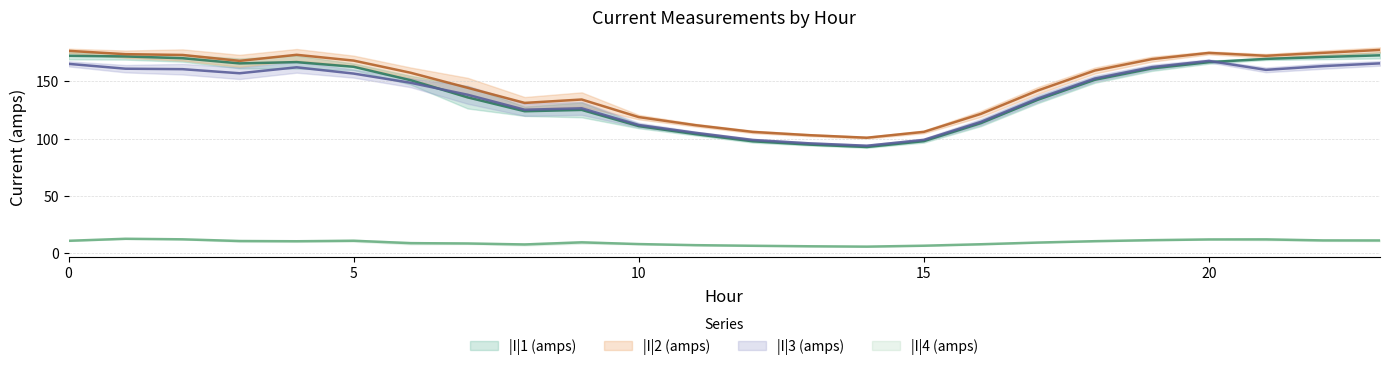

Which category has the lowest value in the |I|2 (amps) series?

14